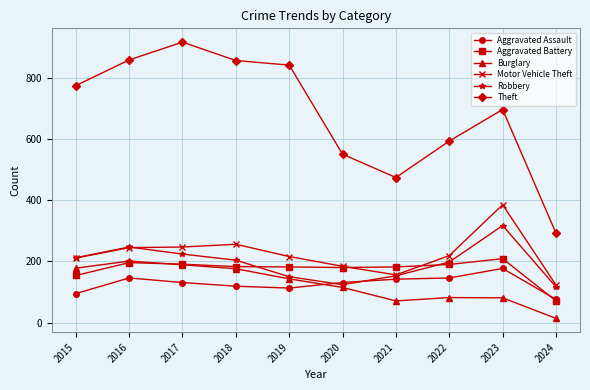

Which category has the highest value in the Aggravated Battery series?

2023